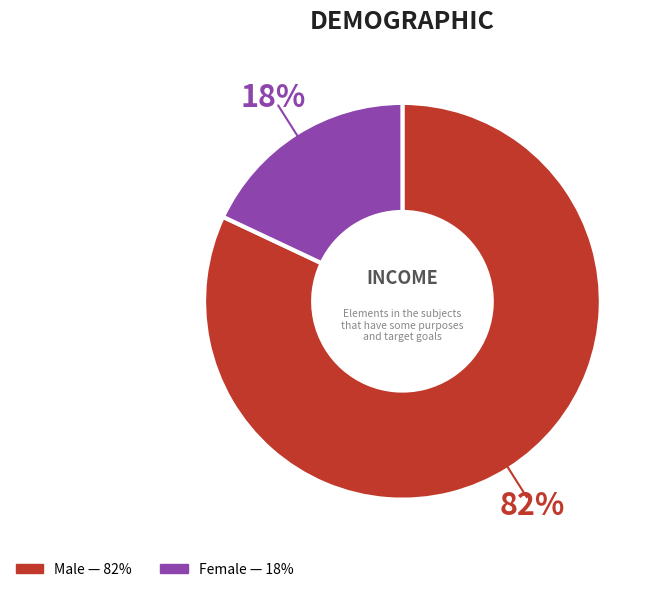

To the nearest percent, what is the average slice percentage?

50%